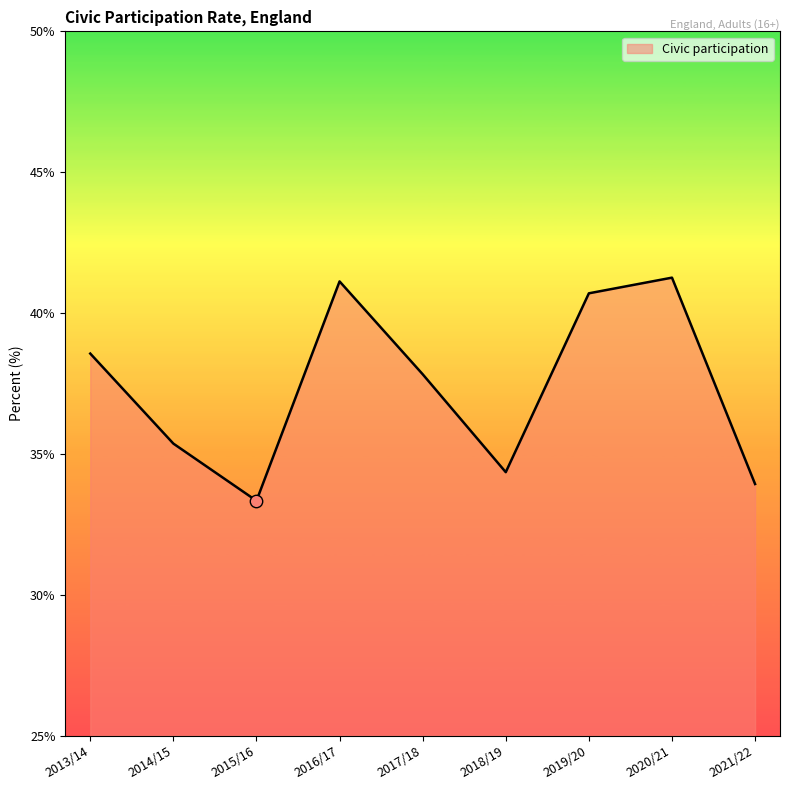

Which has a higher value, 2017/18 or 2021/22?

2017/18